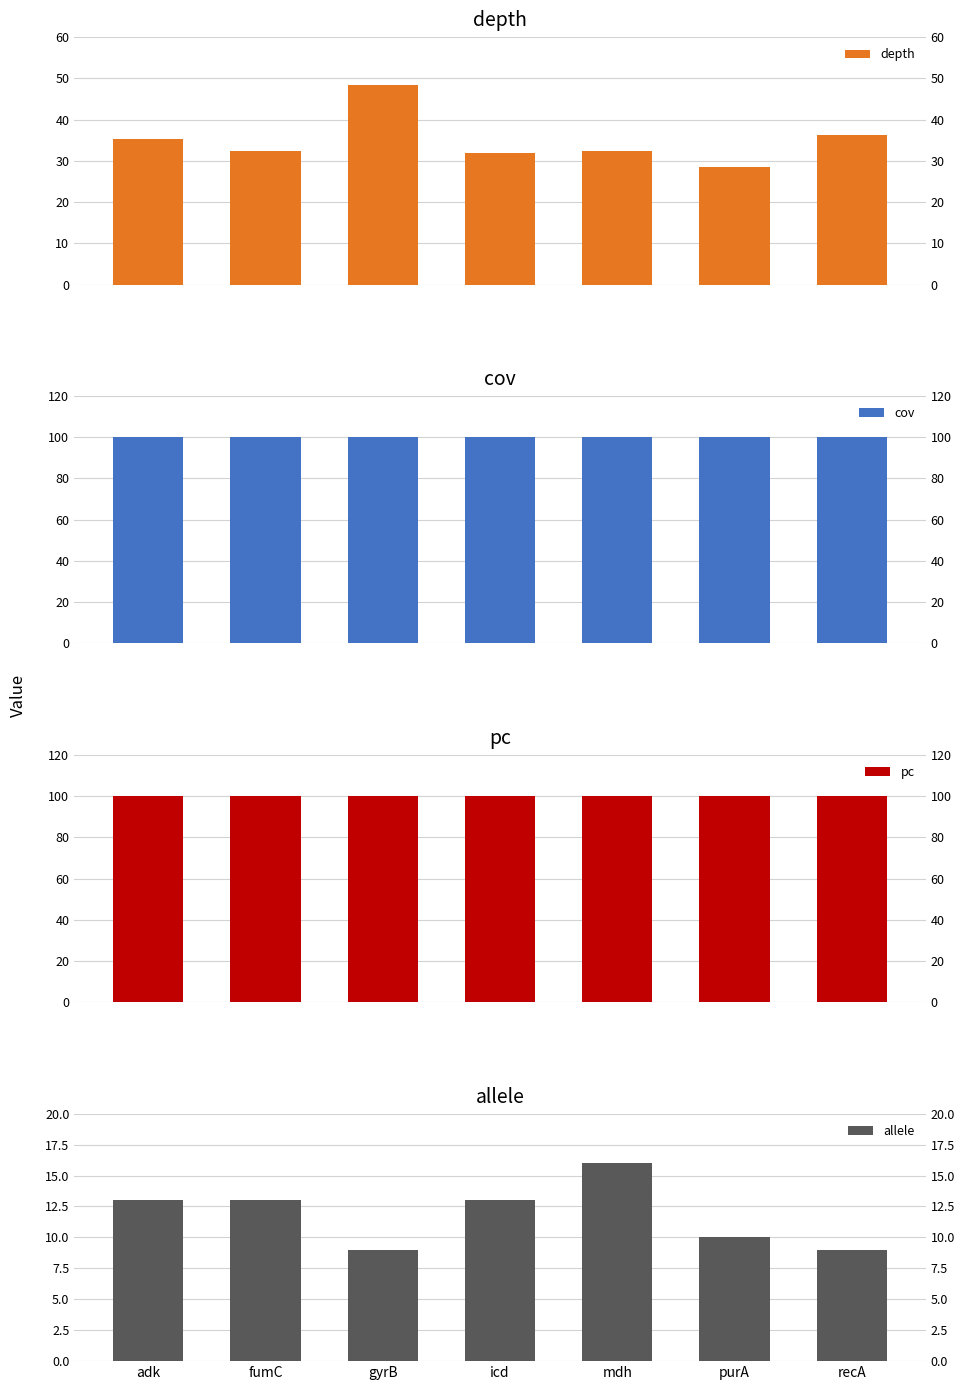

At how many categories does at least one series exceed 83?

7